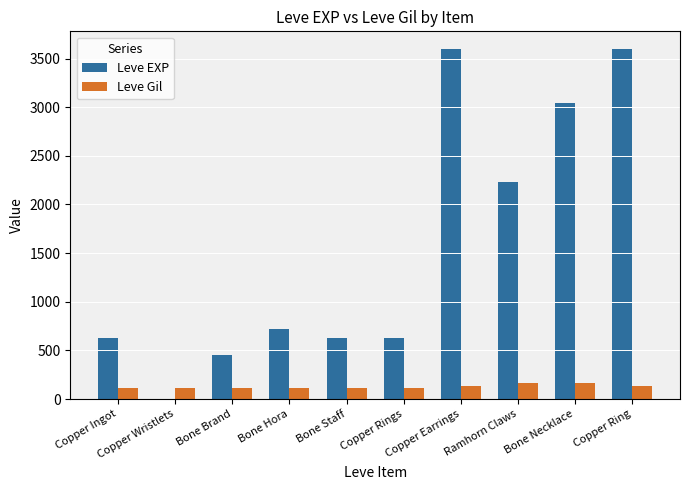

Which series has the largest total across all categories?

Leve EXP